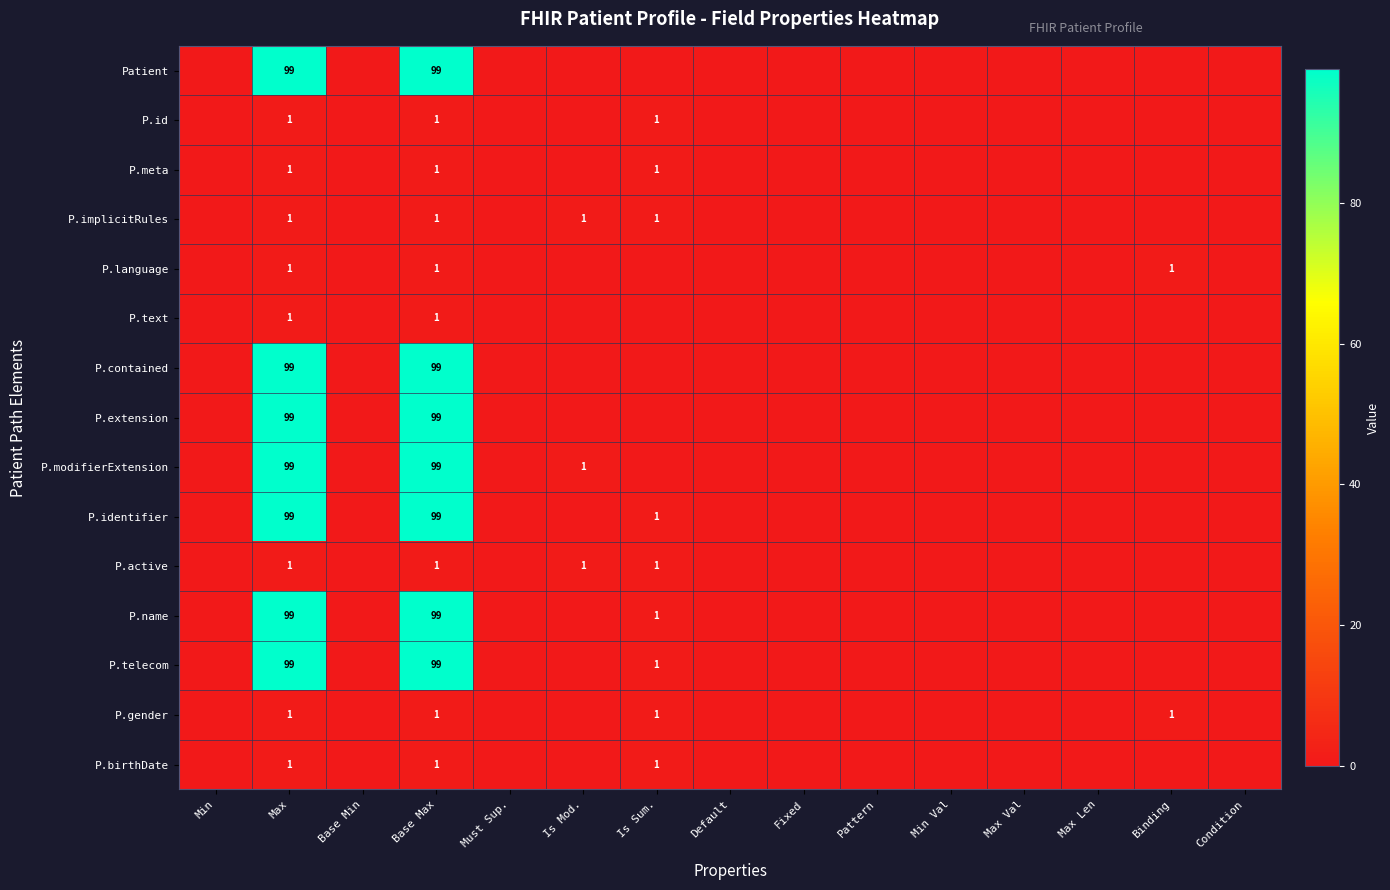

Is it true that P.meta equals 1 at Is Sum.?

True